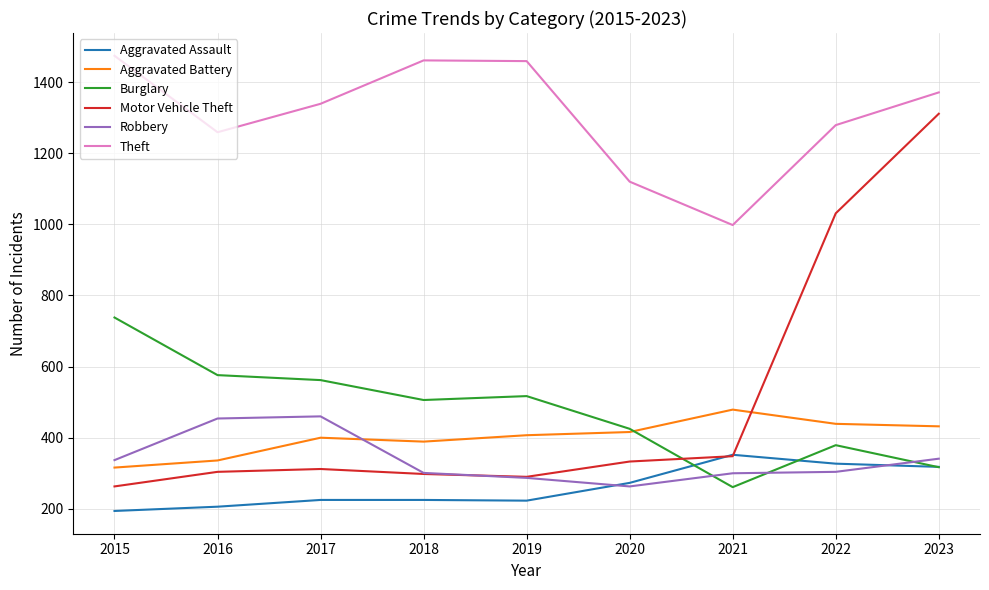

What are all the series names shown in the legend?

Aggravated Assault, Aggravated Battery, Burglary, Motor Vehicle Theft, Robbery, Theft